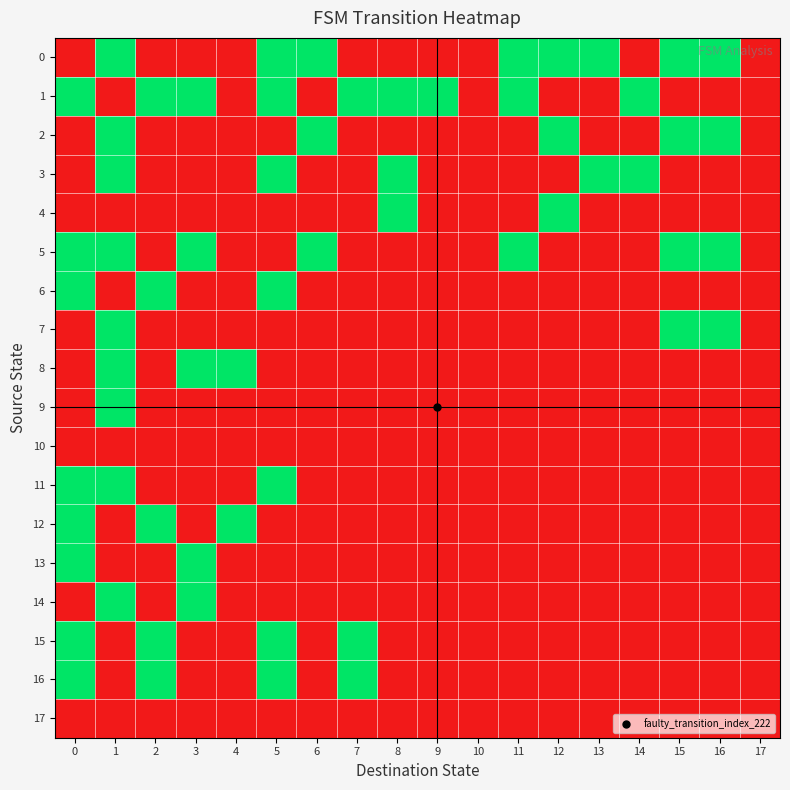

How many categories are shown in the chart?

18